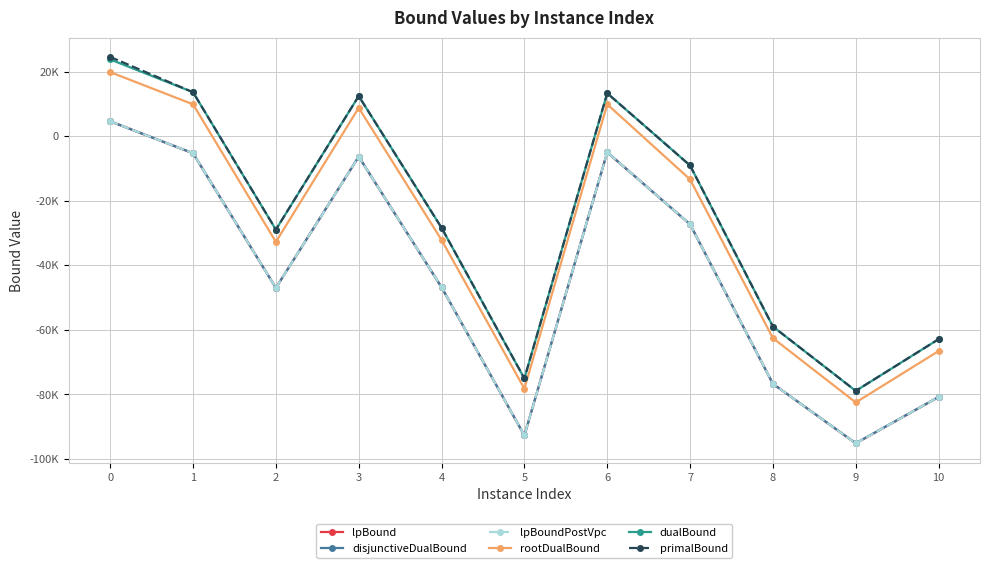

Which series has the largest range (max minus min)?

primalBound